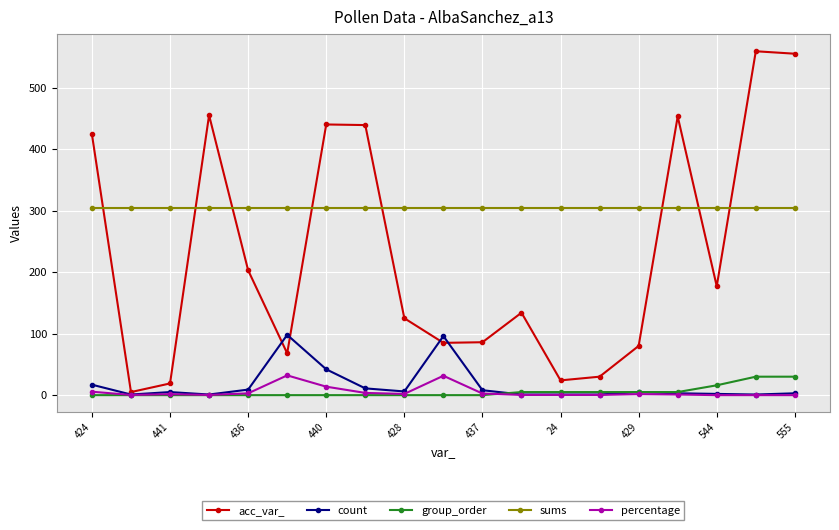

What is the value of the count point at the 10th from the left?

96.0